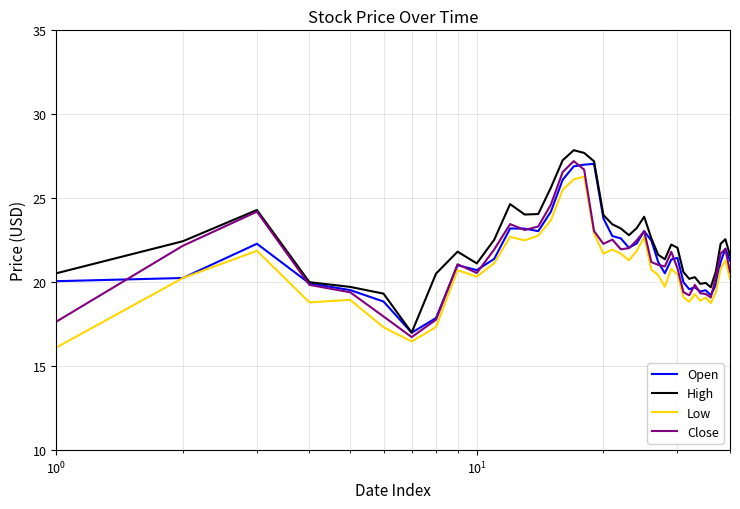

How many series are shown in this chart?

4